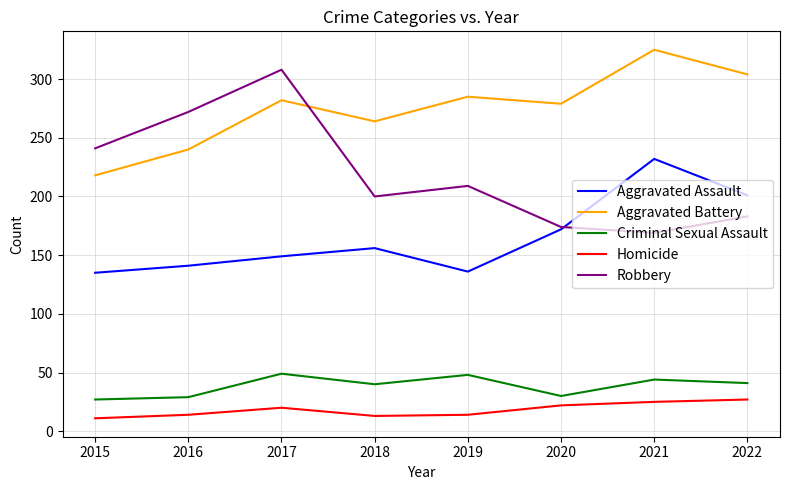

True or false: Aggravated Battery and Aggravated Assault cross at least once.

False